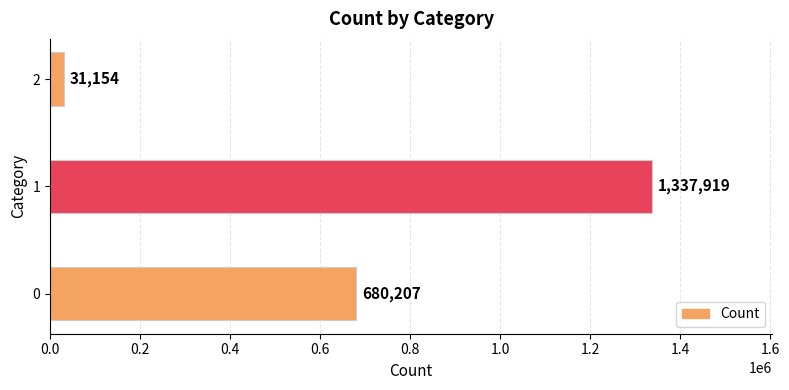

What is the ratio of the value at 1 to the value at 2?

42.9